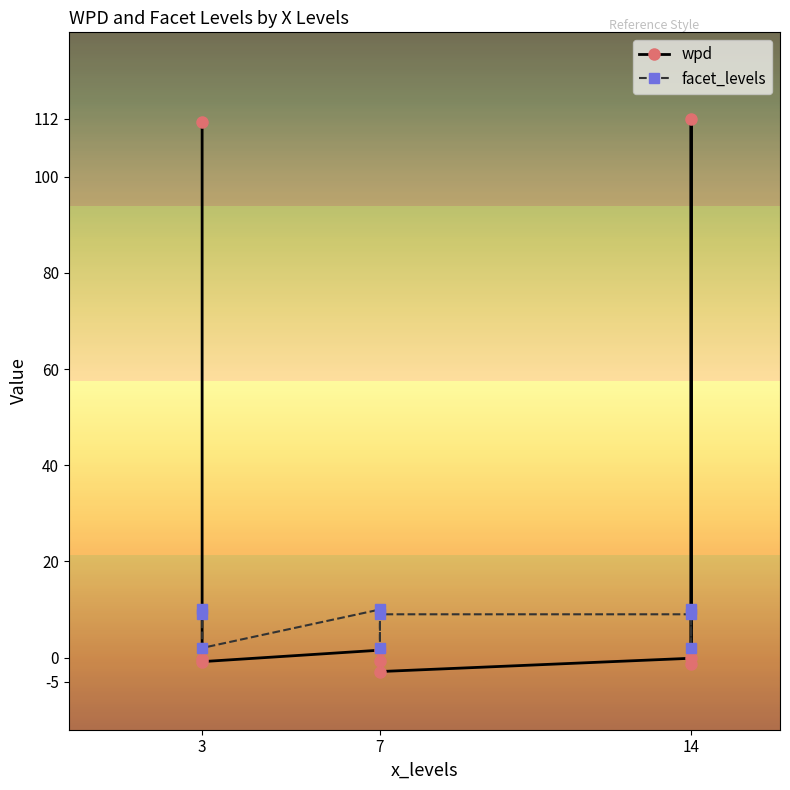

At which label does facet_levels reach its peak?

3